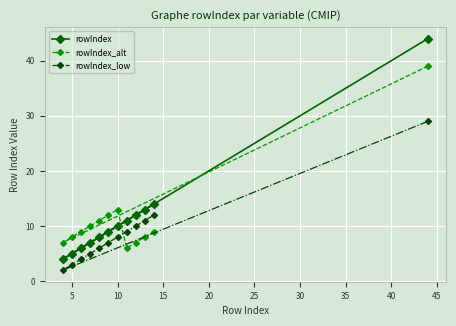

True or false: rowIndex_low has a value of 1 at 10.

False